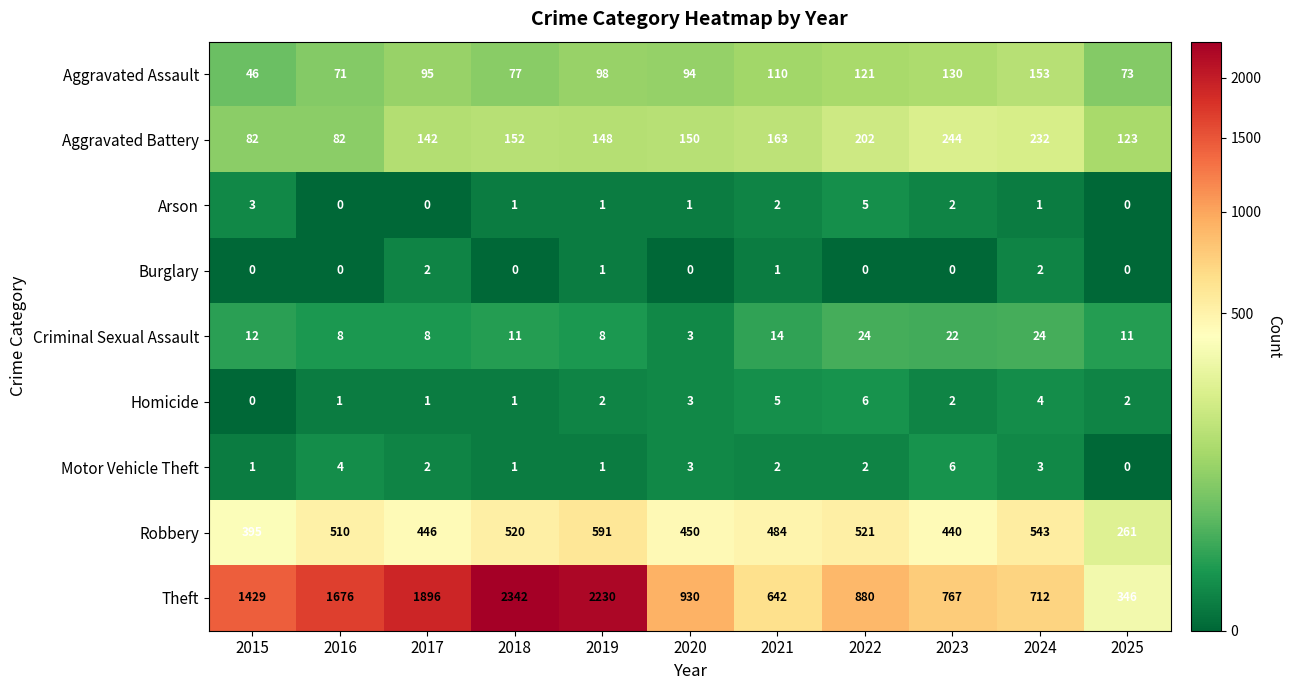

Which category has the highest value across all series?

2018